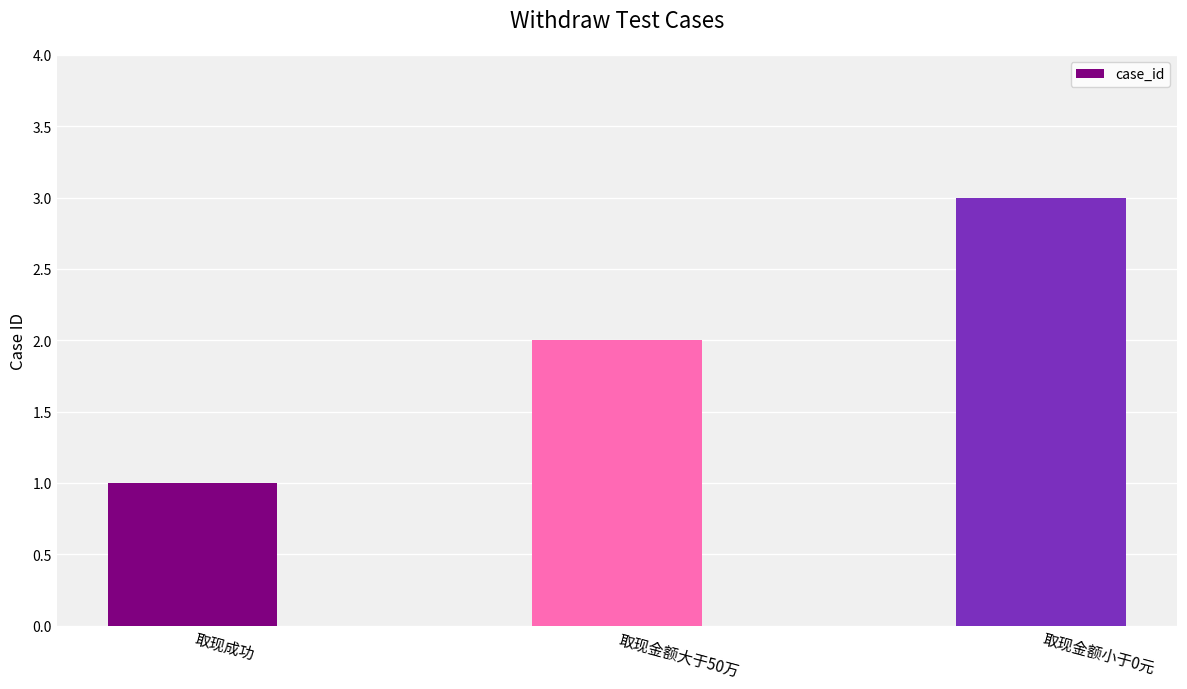

At which category does the chart reach its peak across all series?

取现金额小于0元